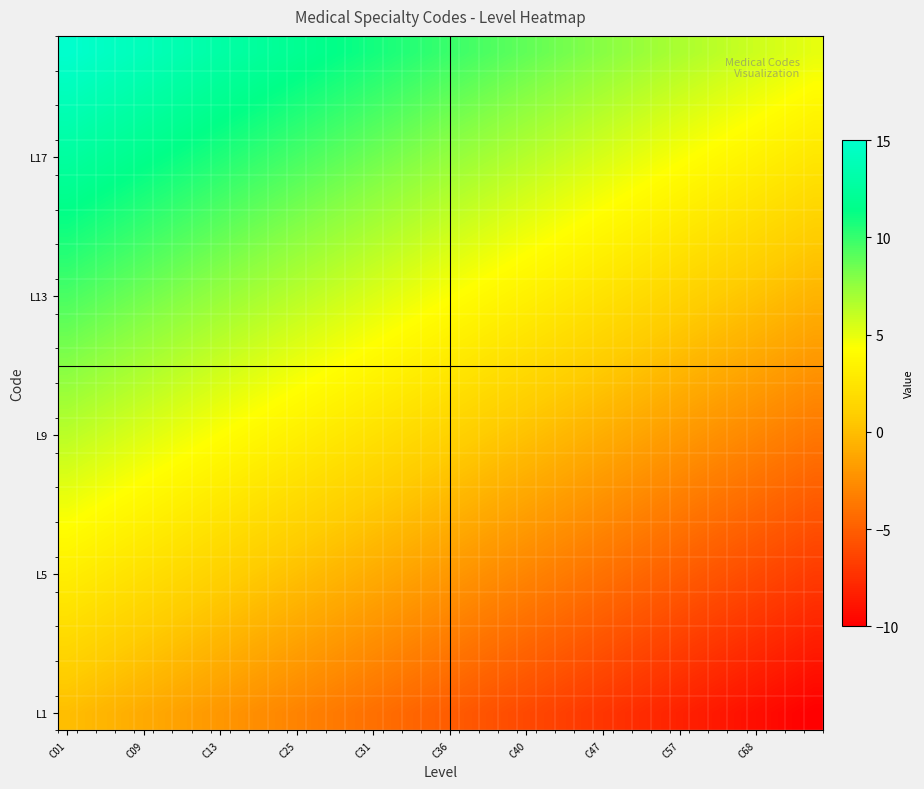

At how many categories does at least one series exceed 12?

12